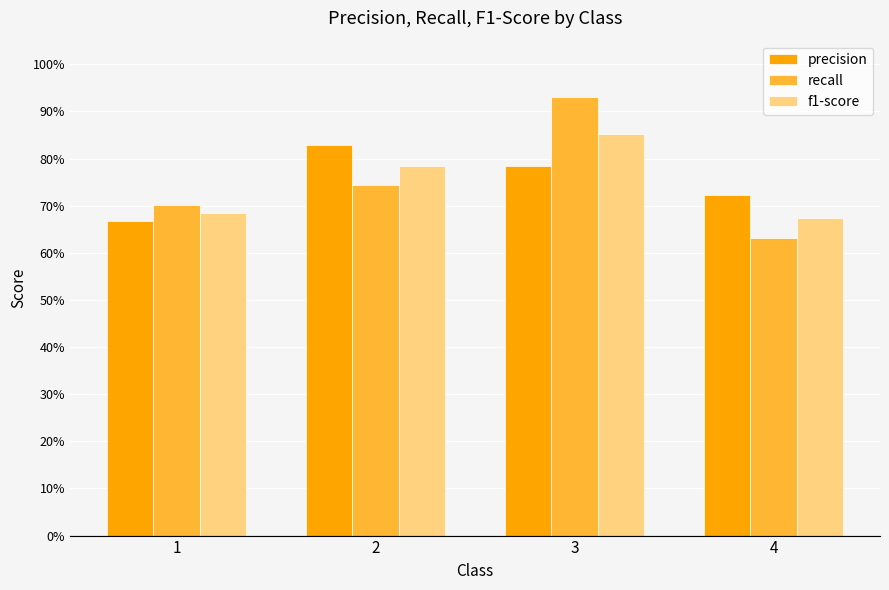

Is it true that precision equals 0.7 at 4?

True